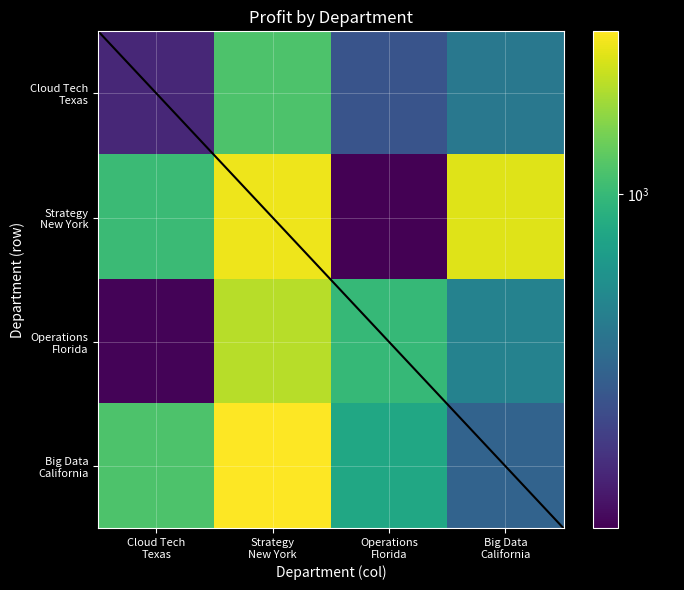

Rank the series at Big Data California from highest to lowest value.

Strategy New York, Operations Florida, Cloud Tech Texas, Big Data California